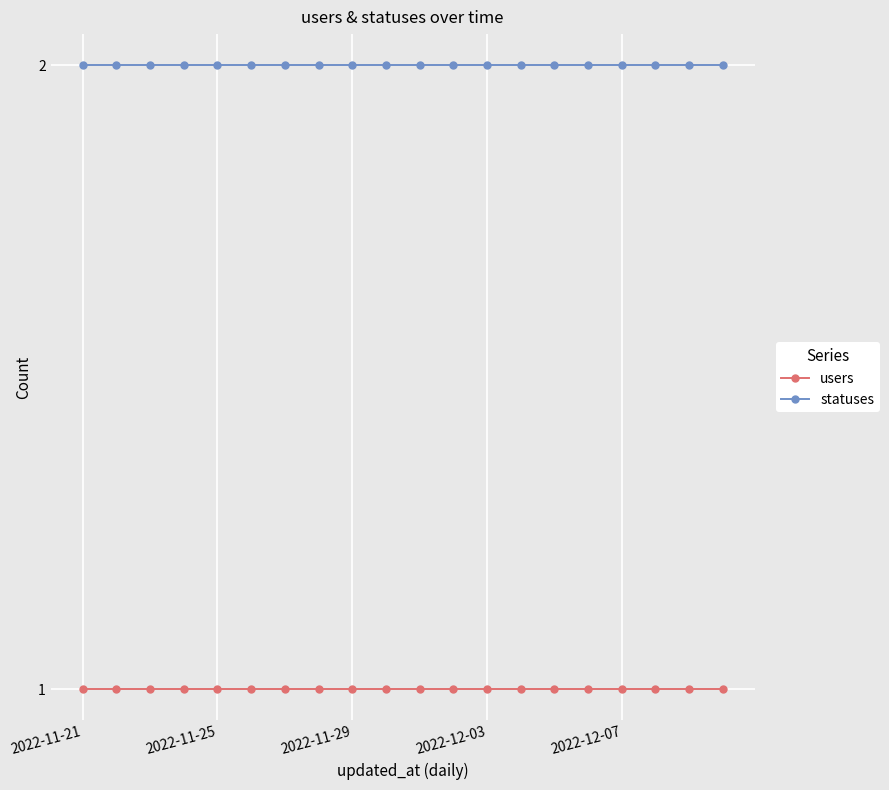

Rank the series by their maximum value, from highest to lowest.

statuses, users